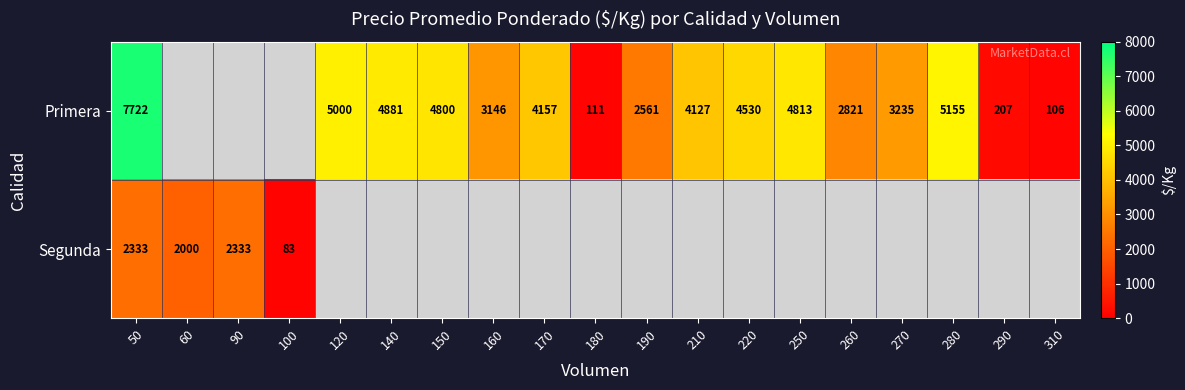

Is the value of Segunda at 60 greater than the value of Primera at 140?

No